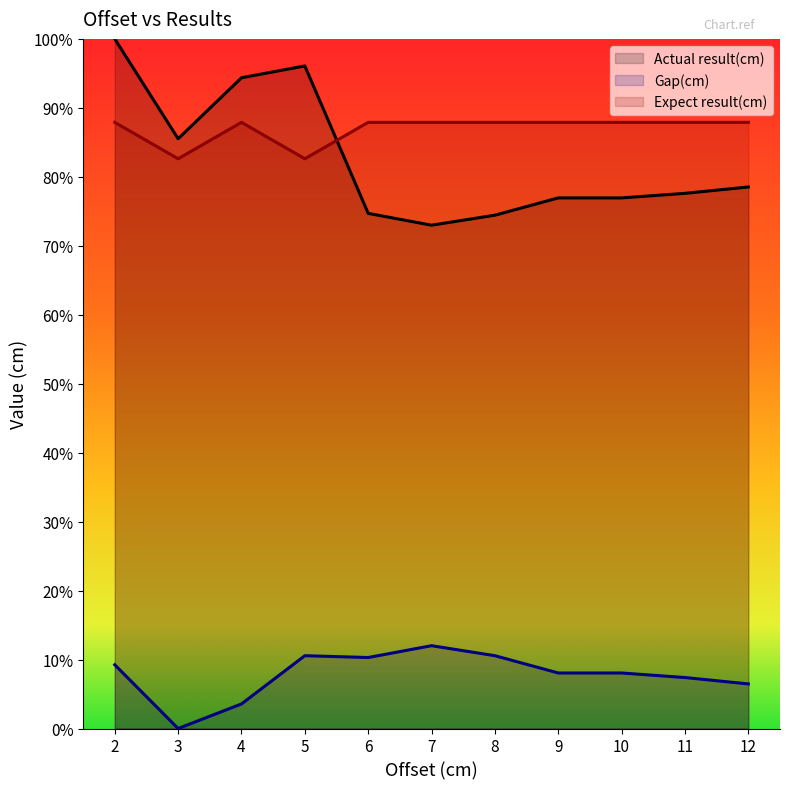

True or false: Actual result(cm) and Gap(cm) cross at least once.

False